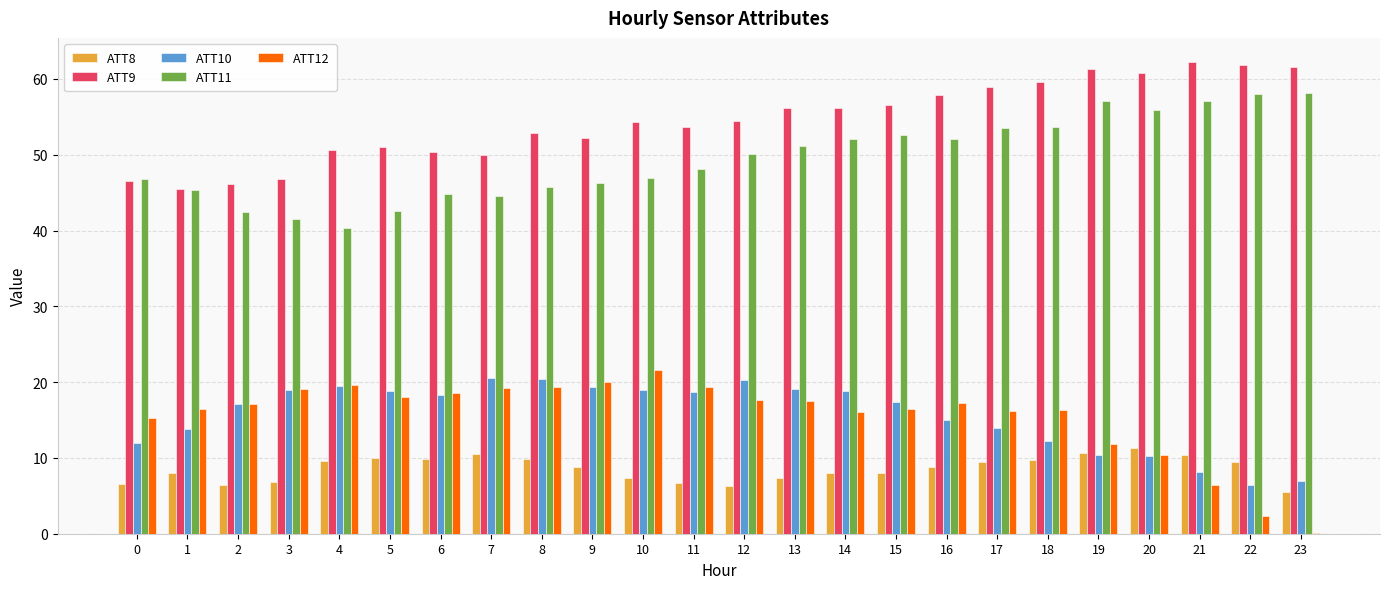

Are the bars horizontal?

No